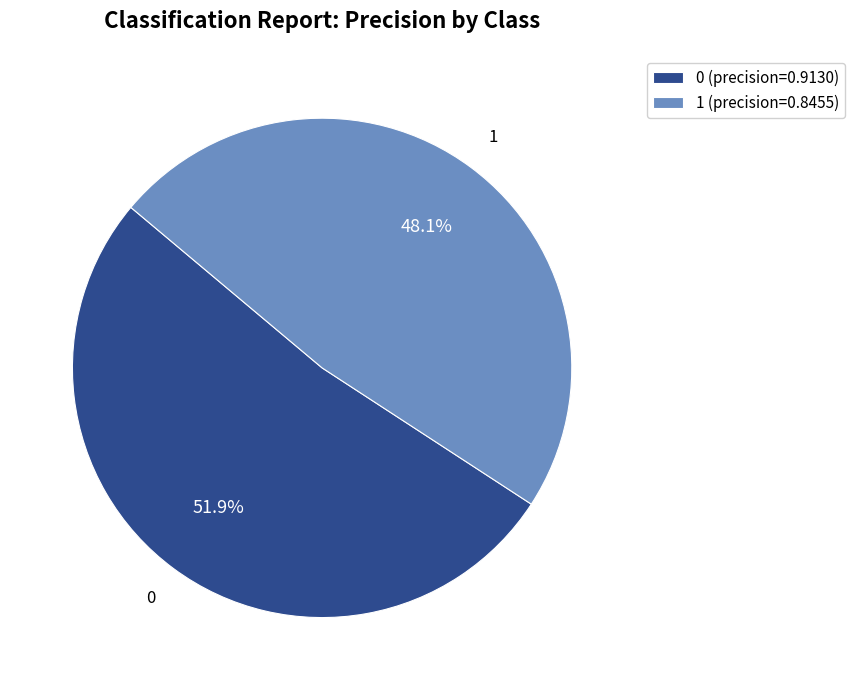

Count the number of slices in the pie.

2